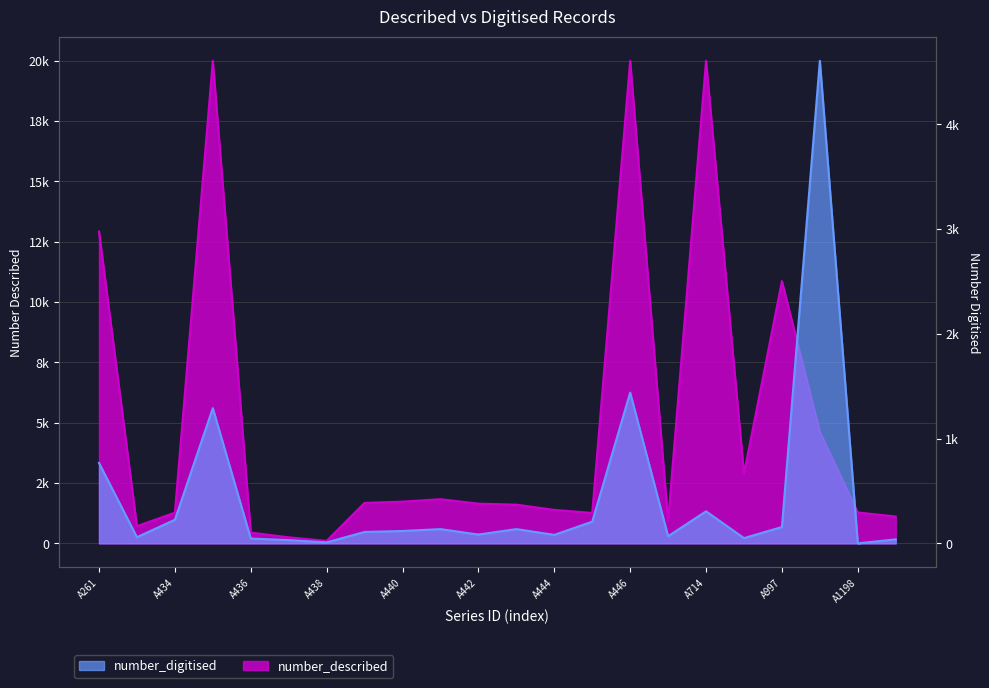

What is the difference between the maximum and minimum values in the number_digitised series?

4607